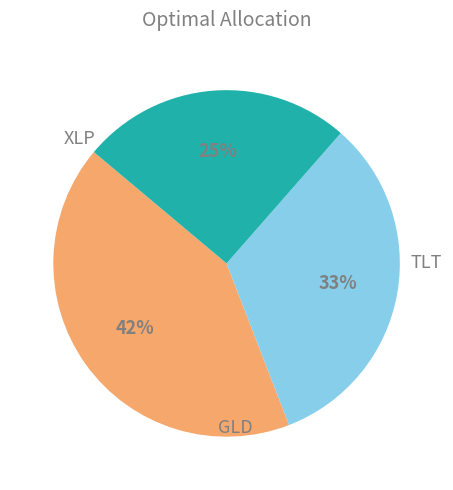

To the nearest percent, what is the average slice percentage?

33%